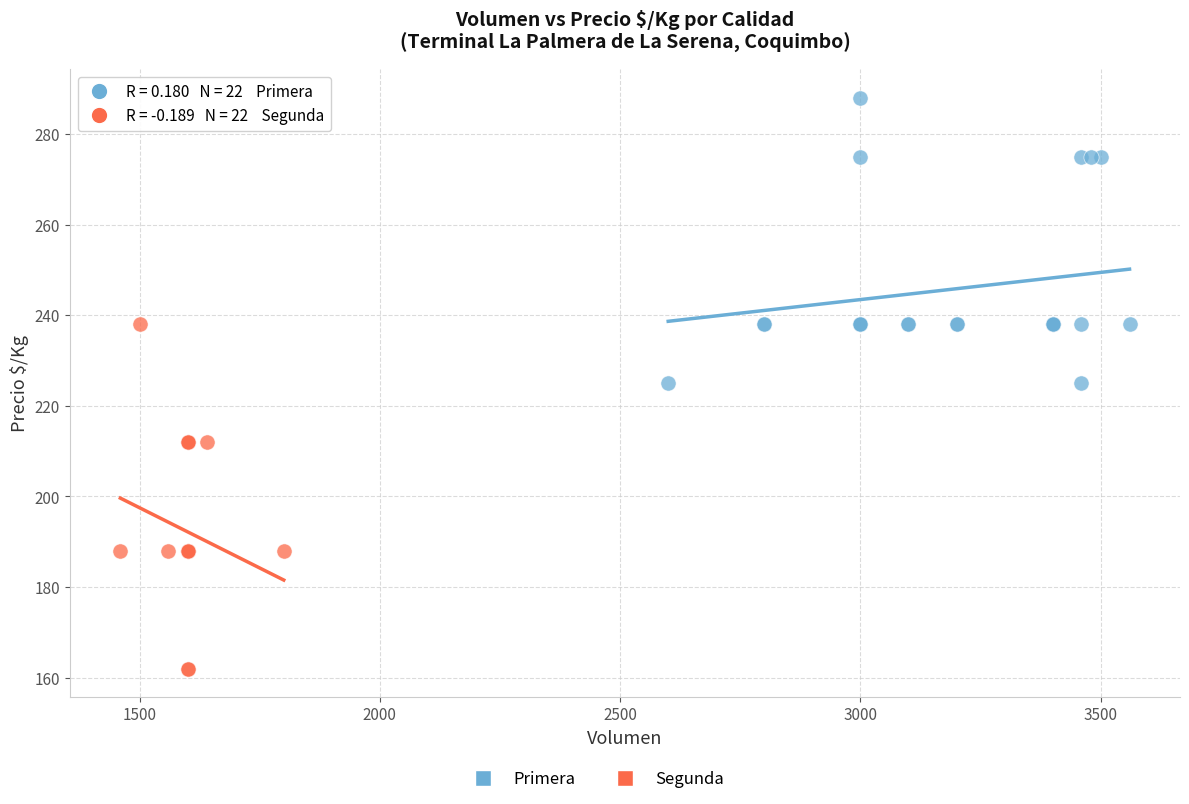

Which series has the widest spread of Y values?

Segunda